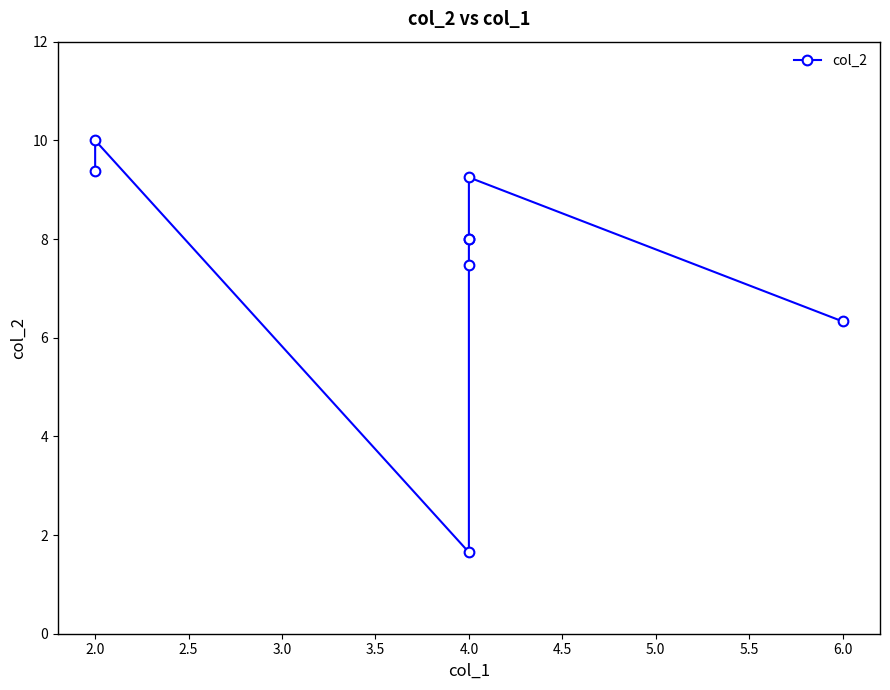

What is the difference between the second highest and minimum values?

7.7